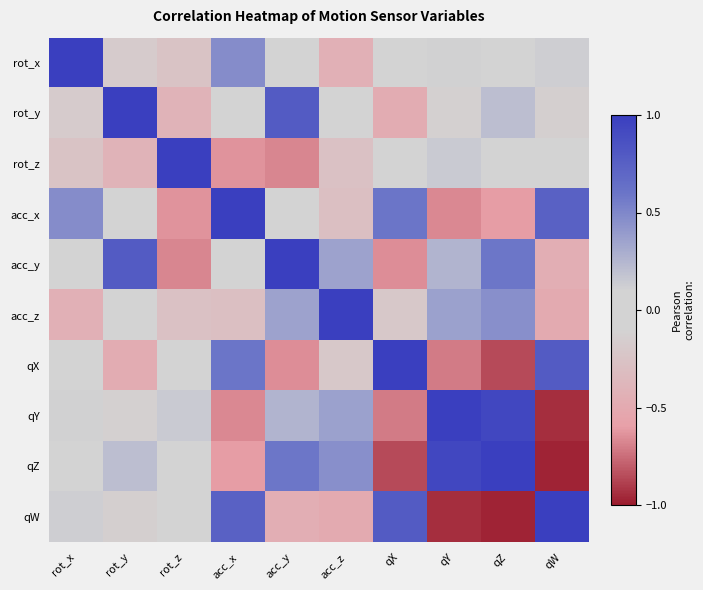

Rank the series by their maximum value, from highest to lowest.

rot_x, rot_z, acc_x, acc_y, acc_z, qX, qY, qZ, qW, rot_y